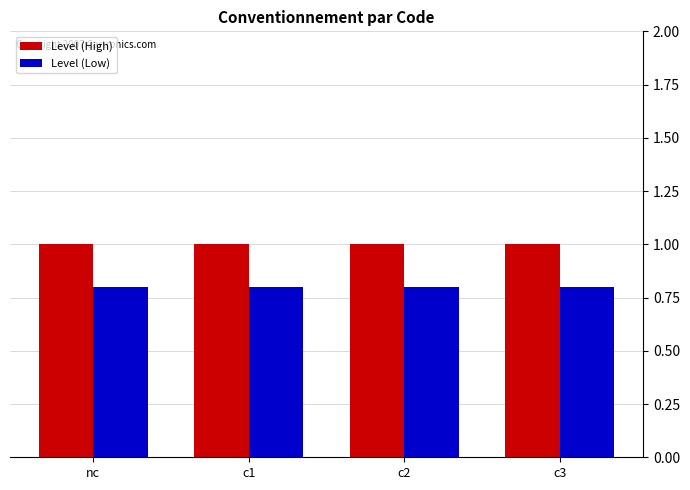

What is the lowest value of the Level (Low) series?

0.8